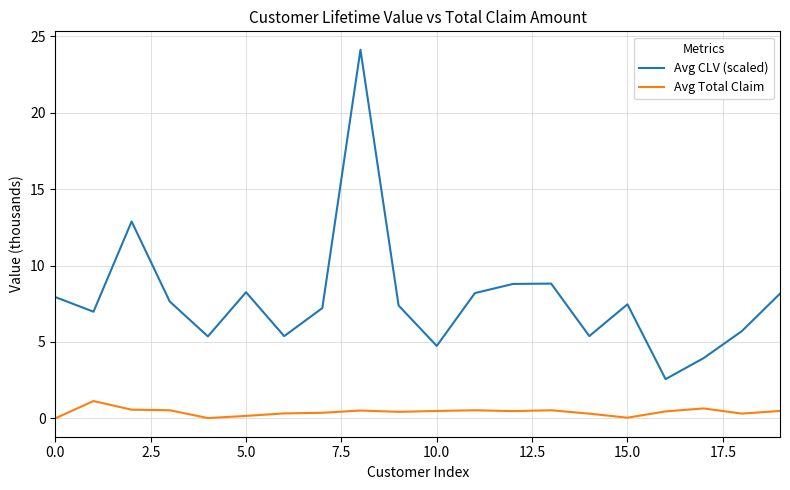

What is the greatest value displayed?

24.1